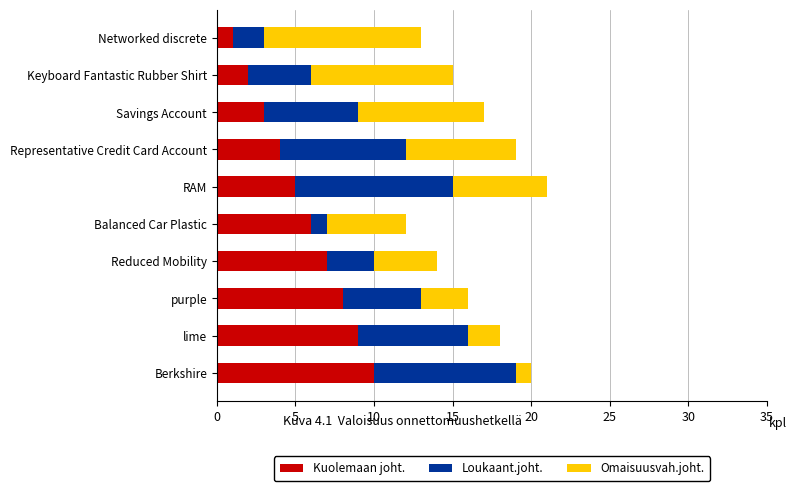

What is the difference between the maximum and second lowest values in the Kuolemaan joht. series?

8